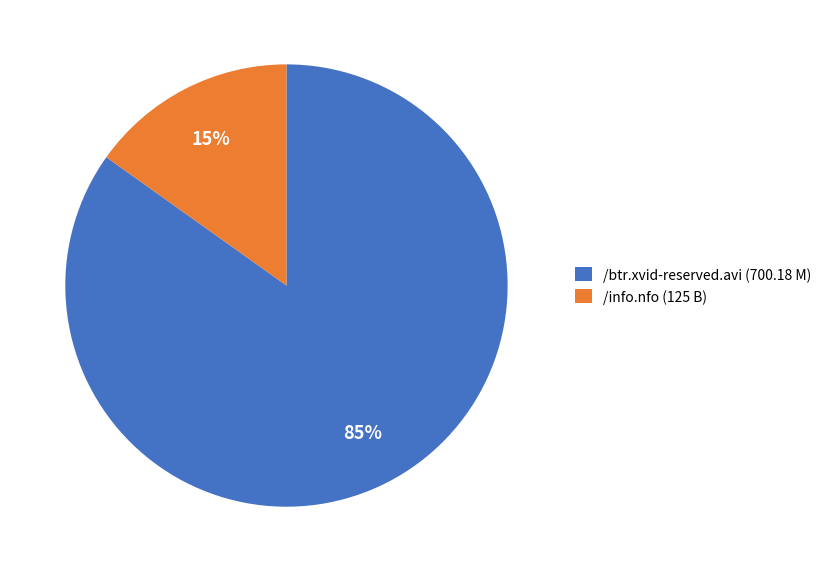

To the nearest percent, what percentage of the pie is /btr.xvid-reserved.avi?

85%